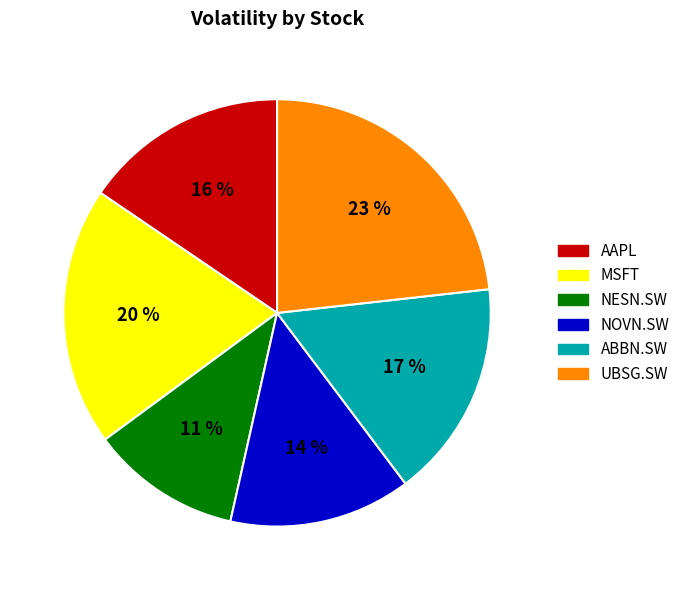

Count the number of slices in the pie.

6